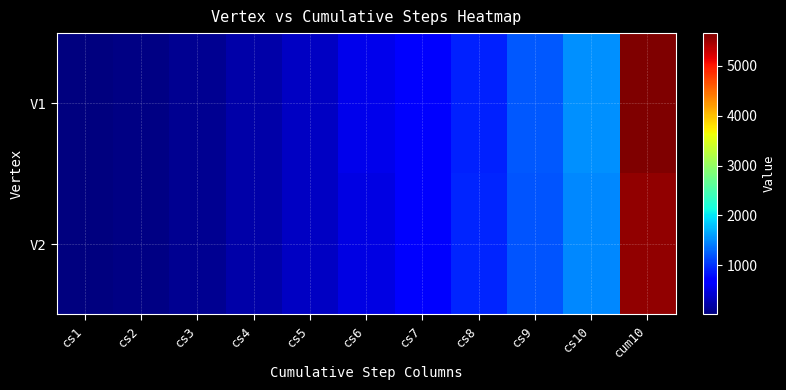

Reading left to right, extract all data points from this chart.

V1: cs1=12	cs2=50	cs3=120	cs4=218	cs5=344	cs6=546	cs7=728	cs8=902	cs9=1212	cs10=1526	cum10=5659
V2: cs1=14	cs2=50	cs3=114	cs4=214	cs5=350	cs6=510	cs7=710	cs8=930	cs9=1186	cs10=1474	cum10=5553